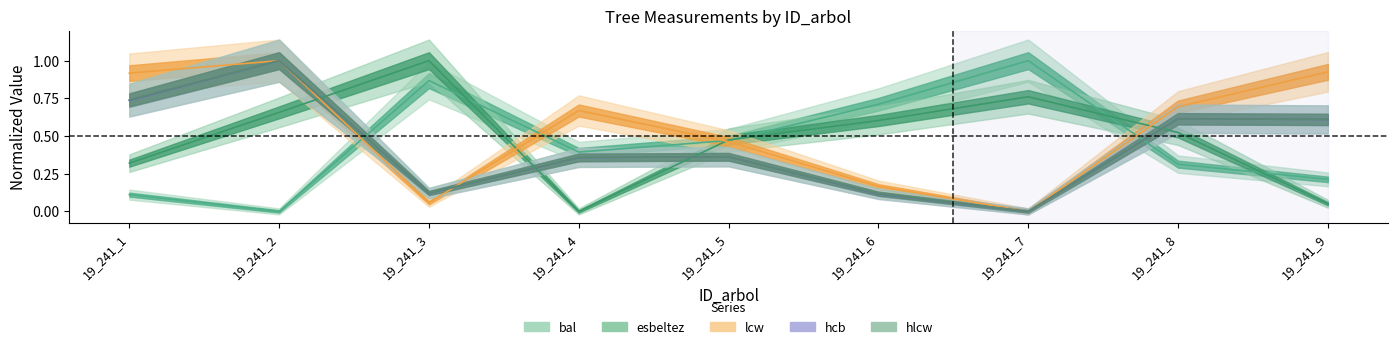

What is the spread (max minus min) of values at 19_241_5?

0.1